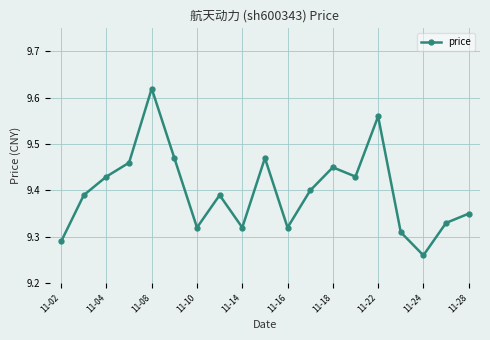

What is the difference between the maximum and minimum values?

0.4